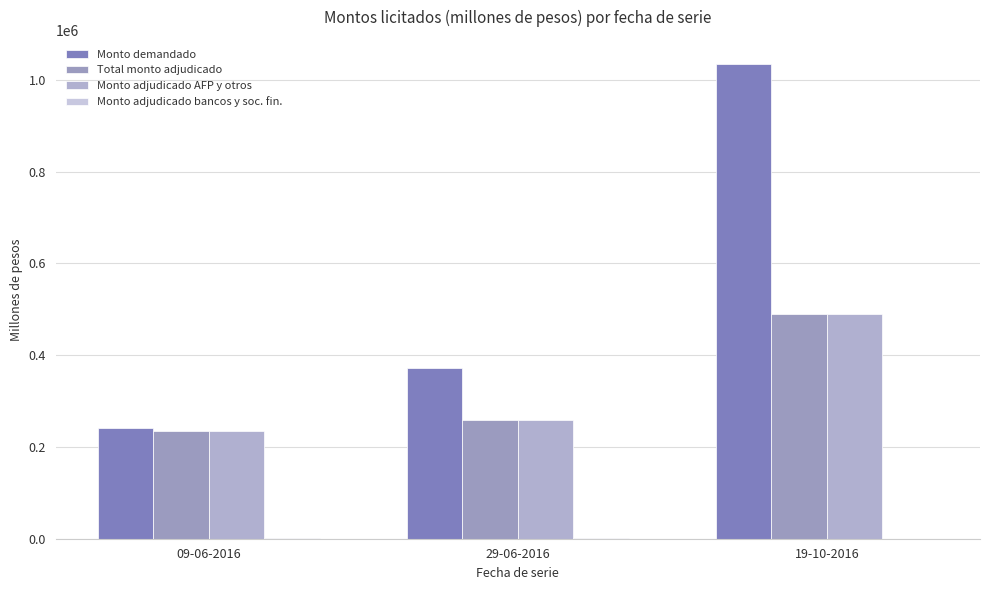

At which category is the sum across all series the highest?

19-10-2016